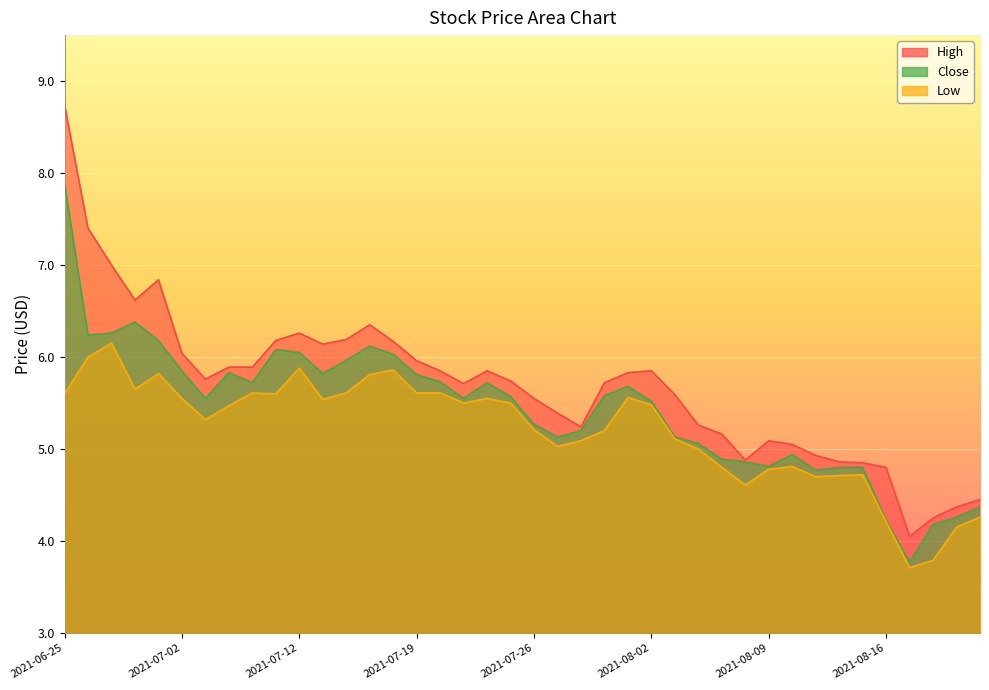

Reading left to right, extract all data points from this chart.

High: 2021-06-25=8.7	2021-06-28=7.4	2021-06-29=7.0	2021-06-30=6.6	2021-07-01=6.8	2021-07-02=6.0	2021-07-06=5.8	2021-07-07=5.9	2021-07-08=5.9	2021-07-09=6.2	2021-07-12=6.3	2021-07-13=6.1	2021-07-14=6.2	2021-07-15=6.3	2021-07-16=6.2	2021-07-19=6.0	2021-07-20=5.8	2021-07-21=5.7	2021-07-22=5.8	2021-07-23=5.7	2021-07-26=5.6	2021-07-27=5.4	2021-07-28=5.2	2021-07-29=5.7	2021-07-30=5.8	2021-08-02=5.8	2021-08-03=5.6	2021-08-04=5.3	2021-08-05=5.2	2021-08-06=4.9	2021-08-09=5.1	2021-08-10=5.1	2021-08-11=4.9	2021-08-12=4.9	2021-08-13=4.8	2021-08-16=4.8	2021-08-17=4.1	2021-08-18=4.2	2021-08-19=4.4	2021-08-20=4.4
Low: 2021-06-25=5.6	2021-06-28=6.0	2021-06-29=6.2	2021-06-30=5.7	2021-07-01=5.8	2021-07-02=5.6	2021-07-06=5.3	2021-07-07=5.5	2021-07-08=5.6	2021-07-09=5.6	2021-07-12=5.9	2021-07-13=5.5	2021-07-14=5.6	2021-07-15=5.8	2021-07-16=5.9	2021-07-19=5.6	2021-07-20=5.6	2021-07-21=5.5	2021-07-22=5.6	2021-07-23=5.5	2021-07-26=5.2	2021-07-27=5.0	2021-07-28=5.1	2021-07-29=5.2	2021-07-30=5.6	2021-08-02=5.5	2021-08-03=5.1	2021-08-04=5.0	2021-08-05=4.8	2021-08-06=4.6	2021-08-09=4.8	2021-08-10=4.8	2021-08-11=4.7	2021-08-12=4.7	2021-08-13=4.7	2021-08-16=4.2	2021-08-17=3.7	2021-08-18=3.8	2021-08-19=4.2	2021-08-20=4.3
Close: 2021-06-25=7.9	2021-06-28=6.2	2021-06-29=6.3	2021-06-30=6.4	2021-07-01=6.2	2021-07-02=5.8	2021-07-06=5.6	2021-07-07=5.8	2021-07-08=5.7	2021-07-09=6.1	2021-07-12=6.1	2021-07-13=5.8	2021-07-14=6.0	2021-07-15=6.1	2021-07-16=6.0	2021-07-19=5.8	2021-07-20=5.7	2021-07-21=5.6	2021-07-22=5.7	2021-07-23=5.6	2021-07-26=5.3	2021-07-27=5.1	2021-07-28=5.2	2021-07-29=5.6	2021-07-30=5.7	2021-08-02=5.5	2021-08-03=5.1	2021-08-04=5.1	2021-08-05=4.9	2021-08-06=4.9	2021-08-09=4.8	2021-08-10=4.9	2021-08-11=4.8	2021-08-12=4.8	2021-08-13=4.8	2021-08-16=4.2	2021-08-17=3.8	2021-08-18=4.2	2021-08-19=4.3	2021-08-20=4.4